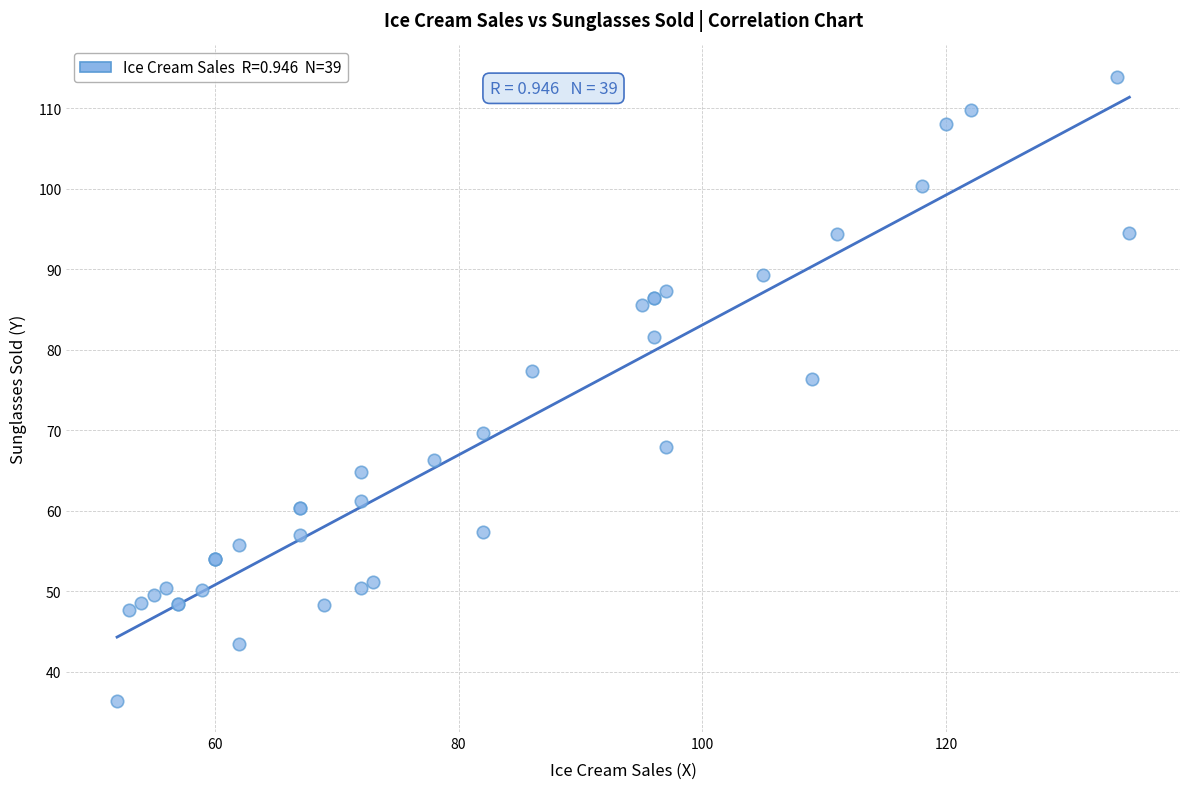

What Y value in the scatter plot is closest to 75?

76.3